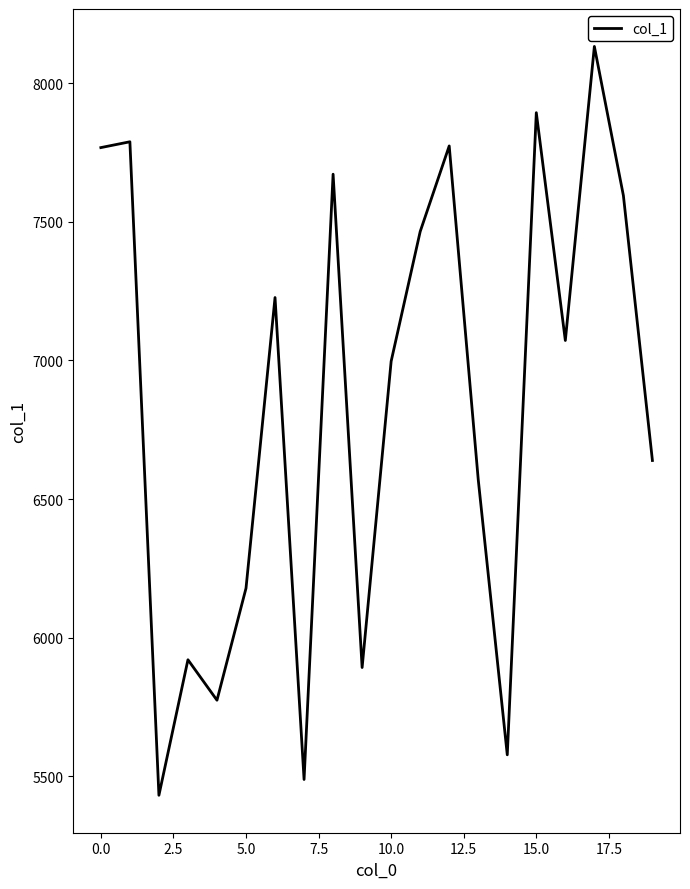

What is the minimum value shown in the chart?

5431